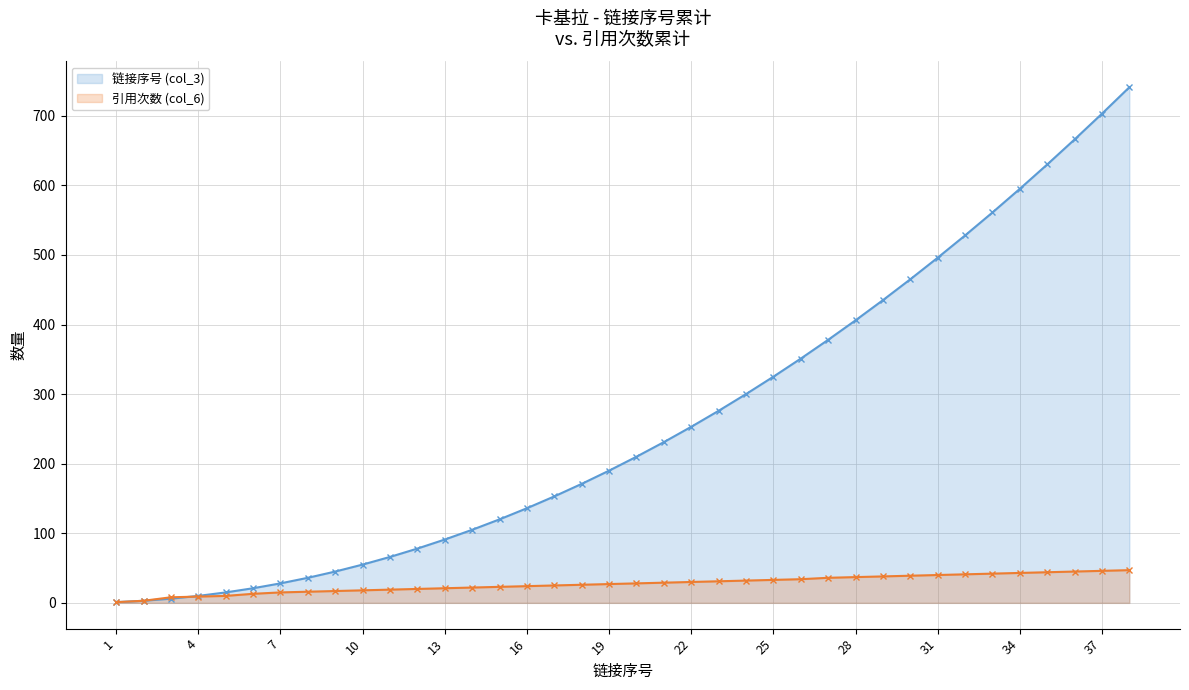

What is the value of the 1st point from the left?

1